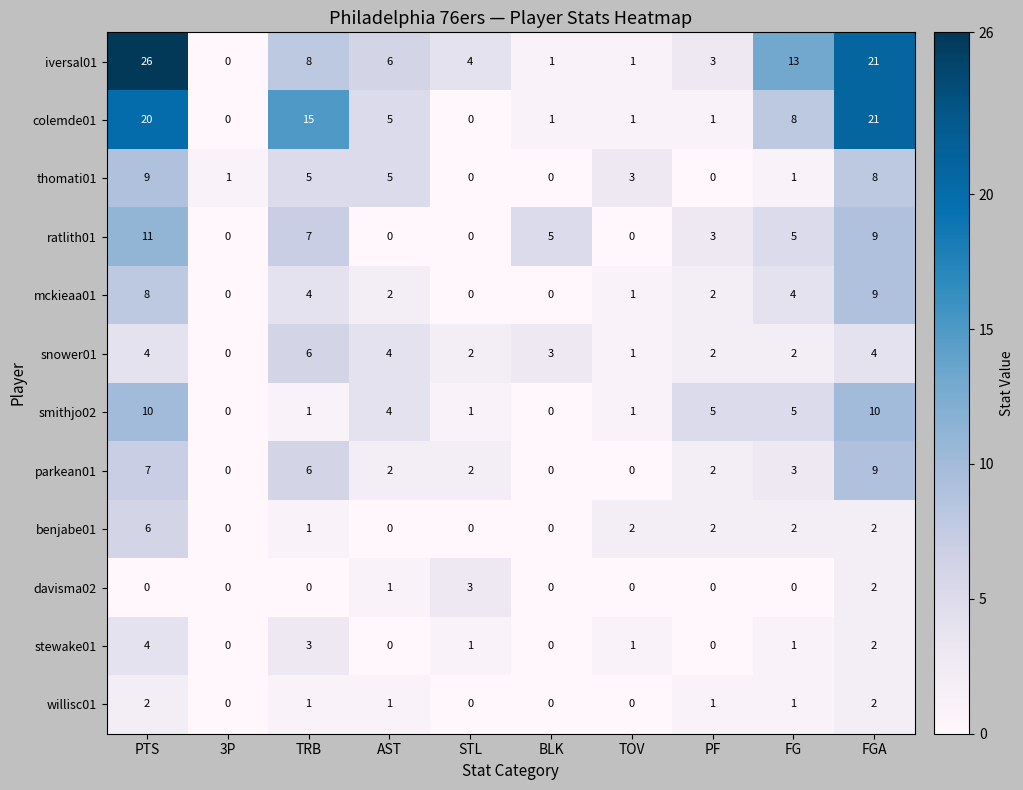

Count the parkean01 values in the range 0 to 6.

8